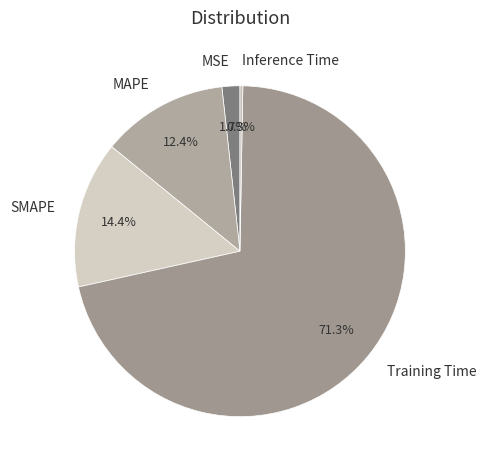

What percentage is the Training Time slice, to the nearest percent?

71%